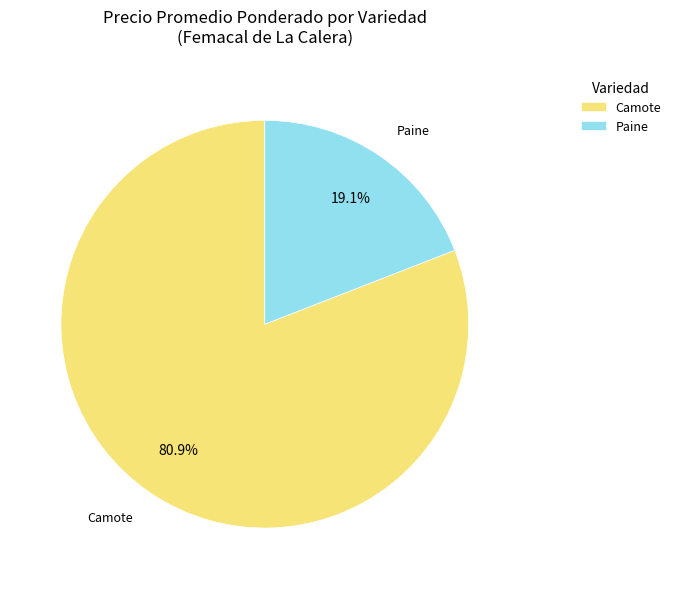

Between Camote and Paine, which is larger?

Camote